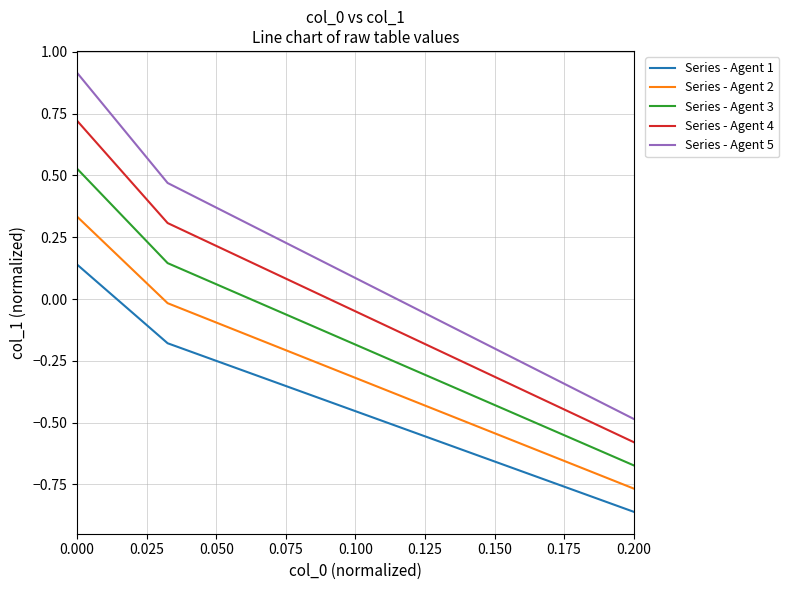

What is the difference between the maximum and second lowest values in the Series - Agent 5 series?

0.4